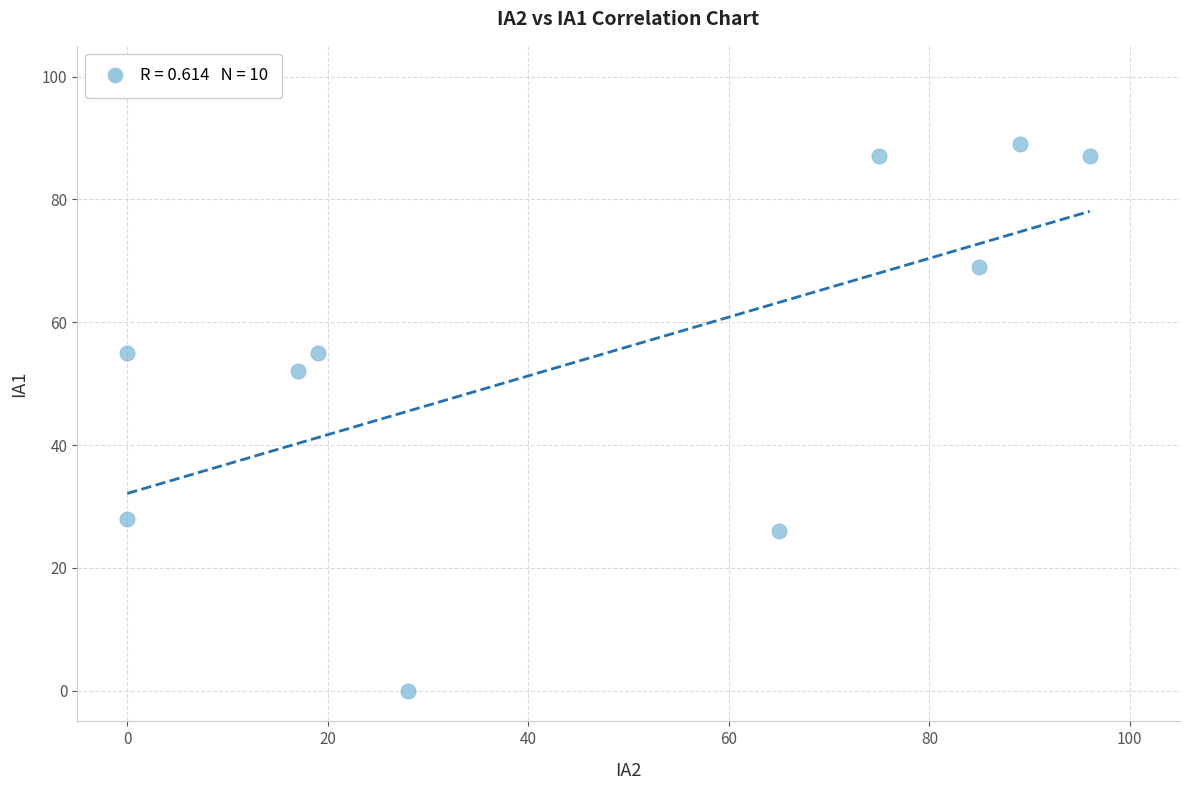

What is the average X value?

47